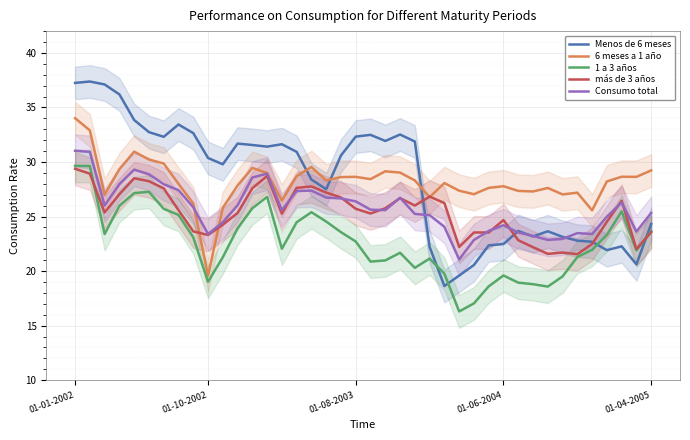

True or false: 1 a 3 años and Consumo total cross at least once.

False